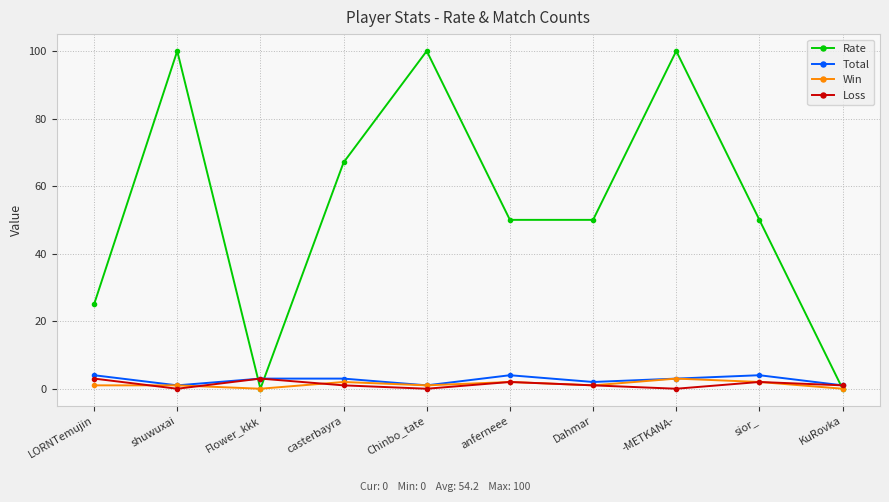

Is it true that Rate equals 25 at LORNTemujin?

True